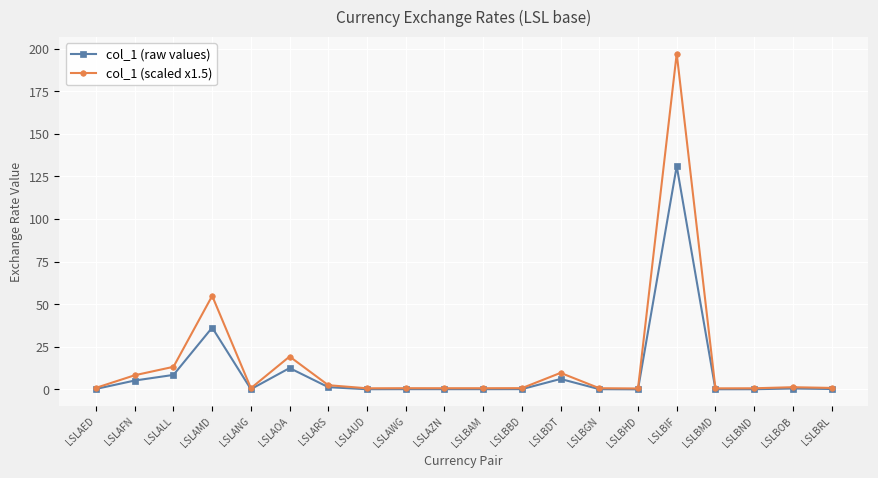

At how many categories does at least one series exceed 185?

1